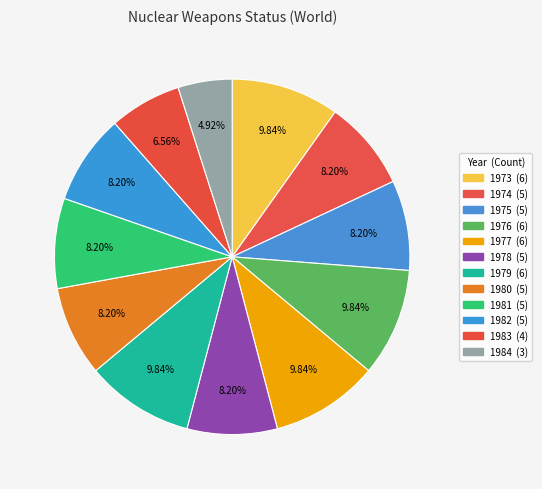

Which category has the smallest portion of the pie?

1984